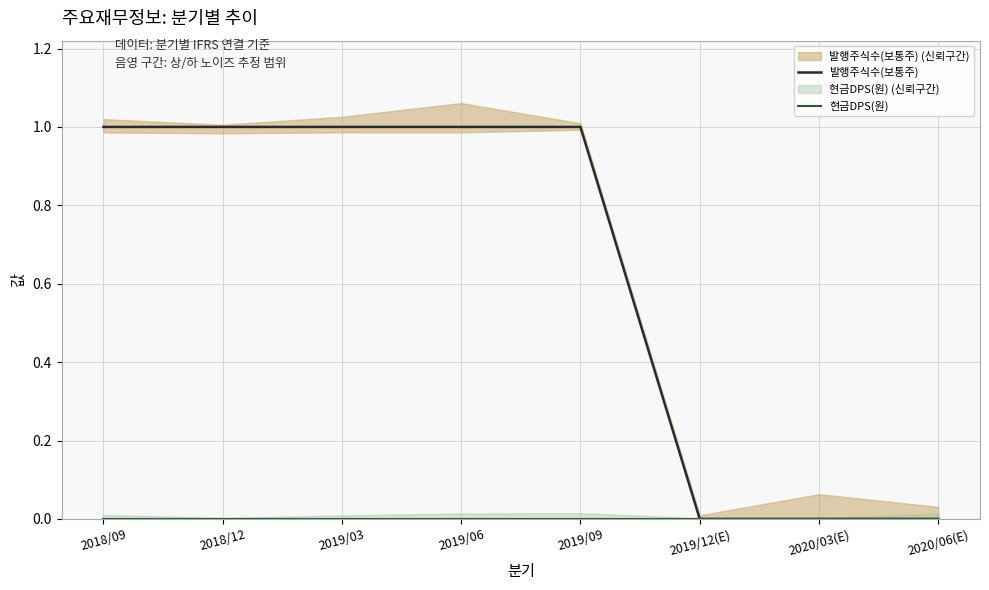

True or false: 발행주식수(보통주) has more than 1 points higher than both neighbors.

False